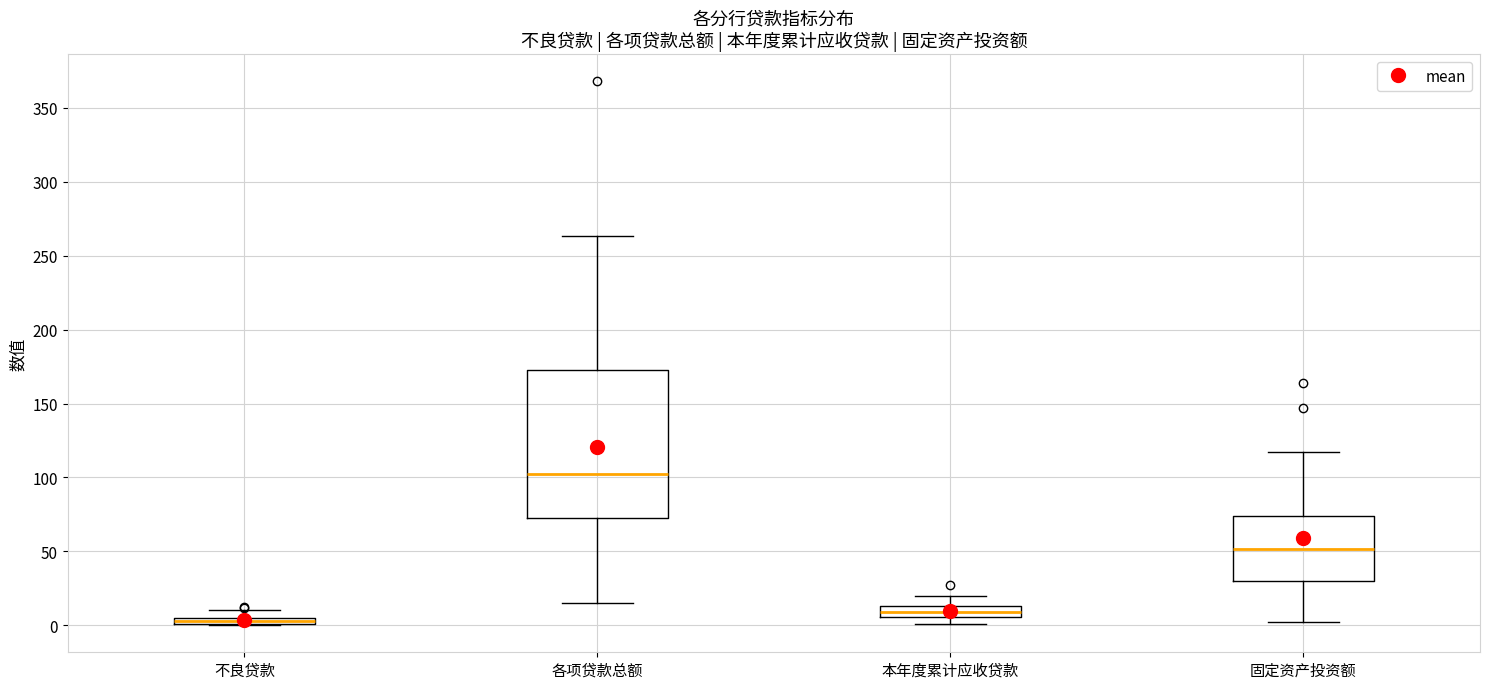

Which box has the highest median line?

各项贷款总额